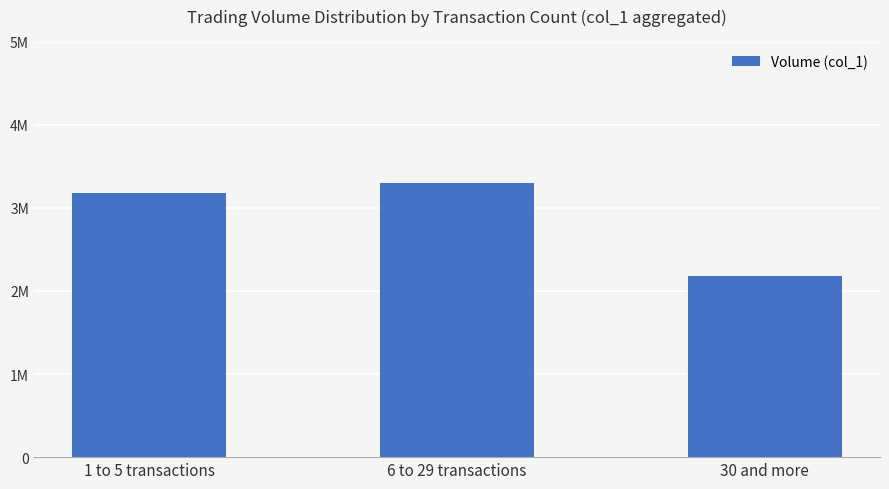

Are the bars horizontal?

No